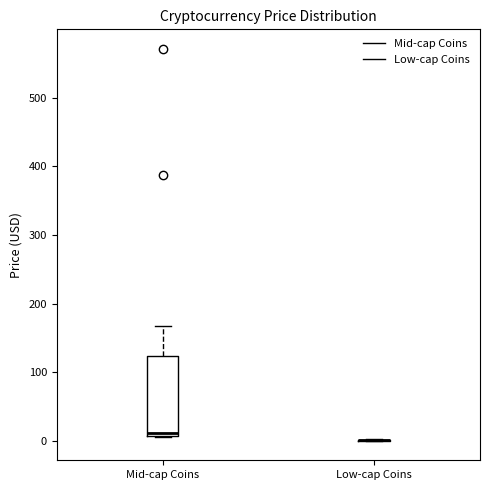

Reading left to right, transcribe this box plot: for each box, give where its median line is, the range the box spans, and where its two whiskers end, as read against the y-axis. The values are not printed on the chart, so give them approximately, as read against the axis.

Mid-cap Coins: median 10 (just above the box's lower edge), box 10 to 120, whiskers 0 to 170
Low-cap Coins: box collapsed to a line at 0, whiskers 0 to 0